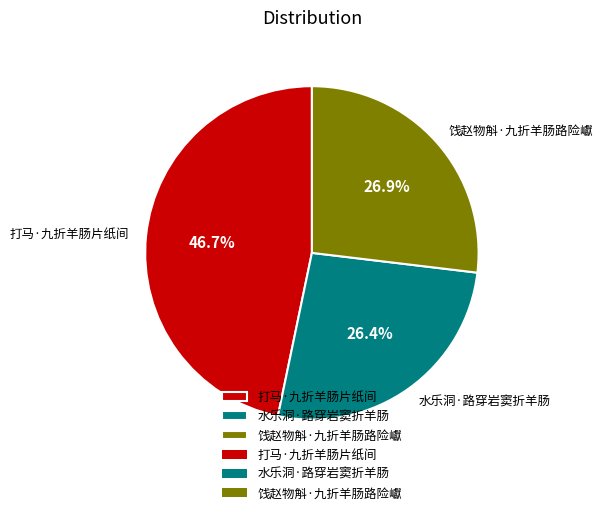

True or false: 饯赵物斛·九折羊肠路险巘 accounts for 27% of the total.

True